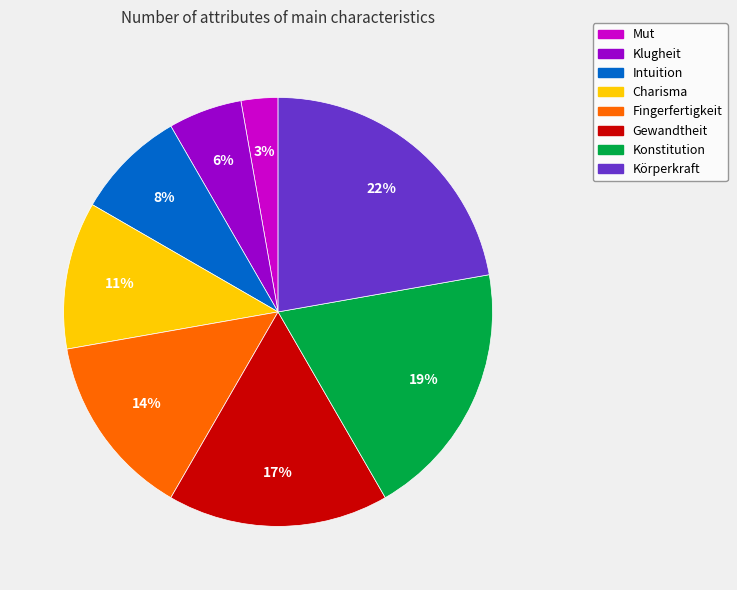

Is it true that Gewandtheit is 29% of the pie?

False